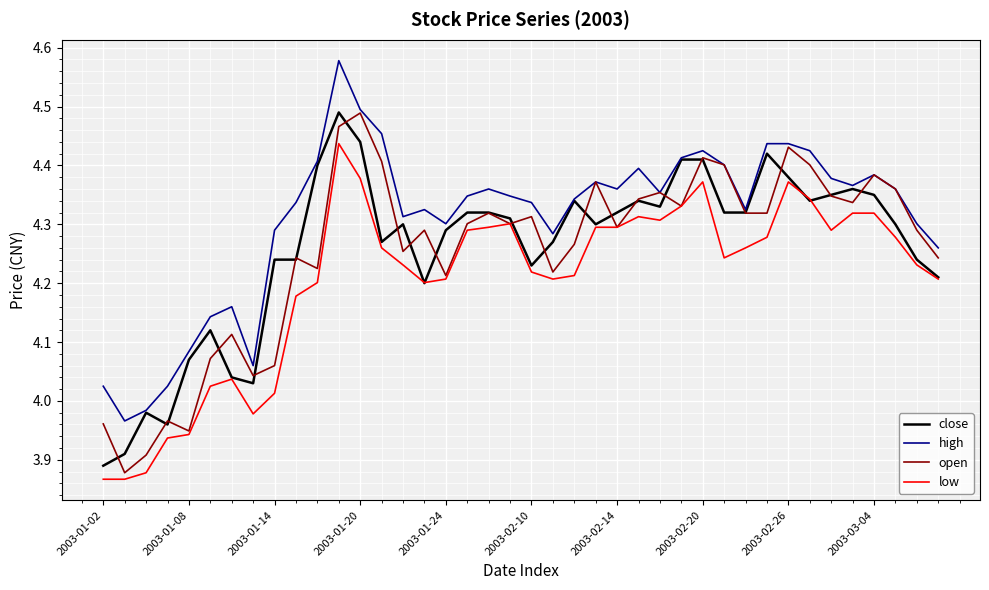

True or false: high and low intersect in this chart.

False